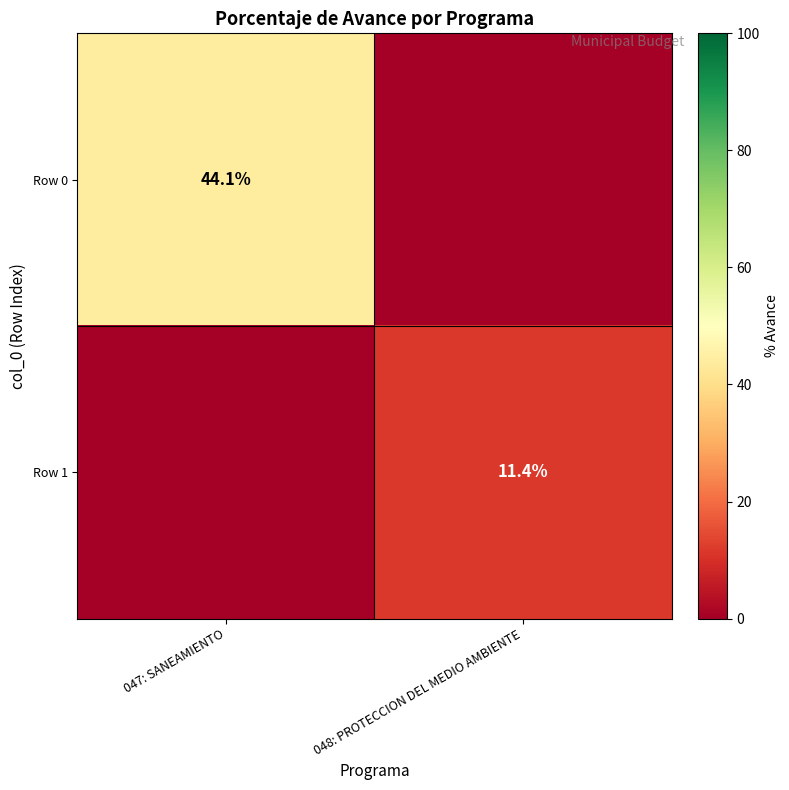

The value of Row 1 at 048: PROTECCION DEL MEDIO AMBIENTE is 11.4. True or false?

True